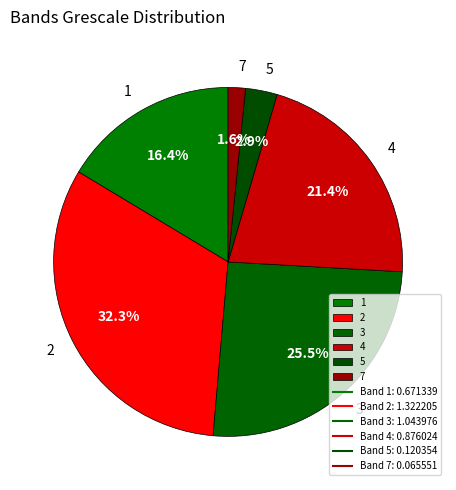

Is 5 the majority of the pie?

No